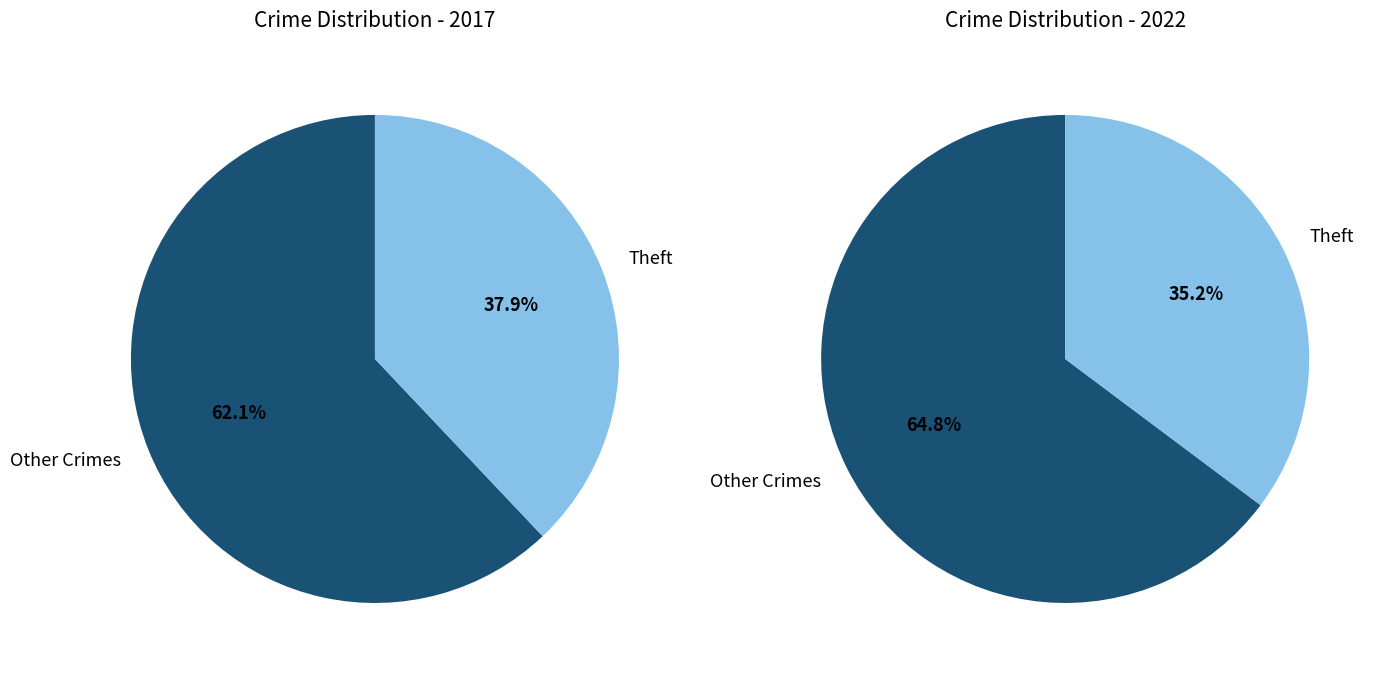

Rank the series by their average value, from highest to lowest.

values_2017, values_2022